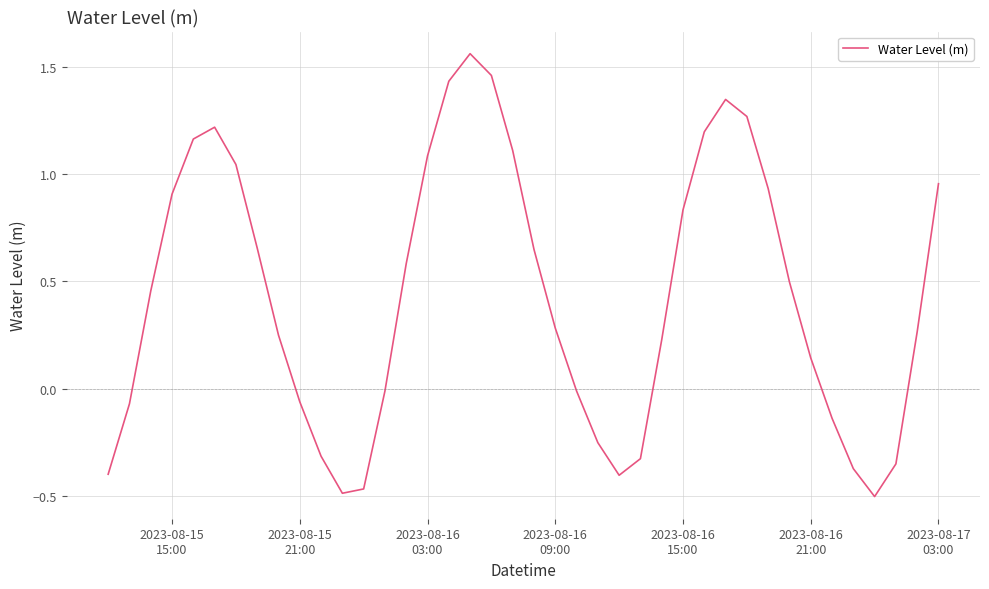

What is the difference between the maximum and minimum values?

2.1